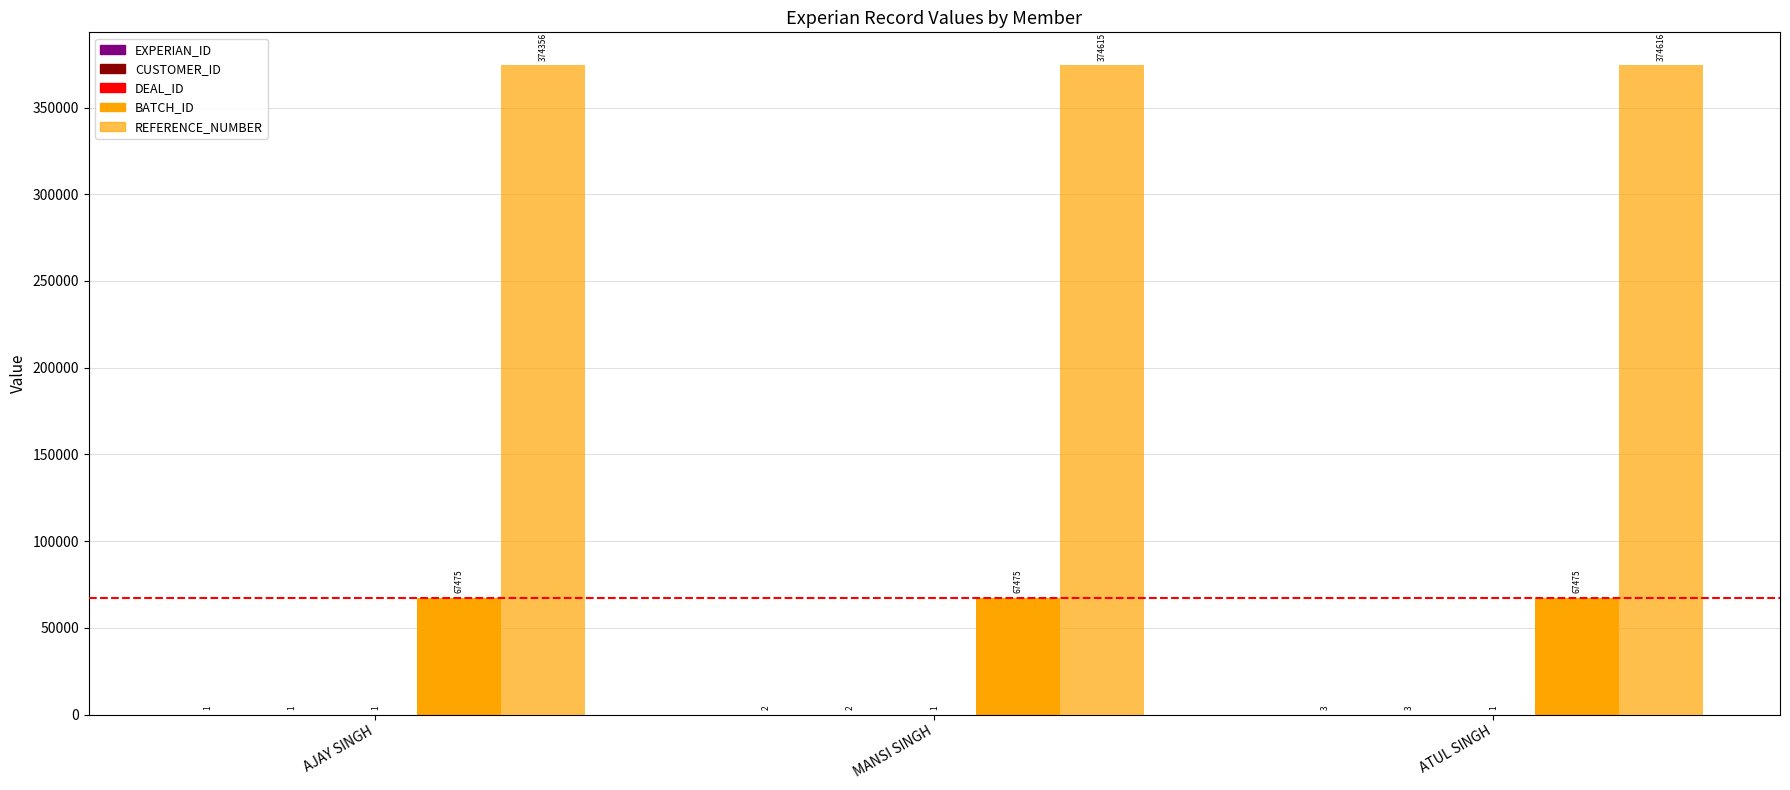

Are the bars horizontal?

No